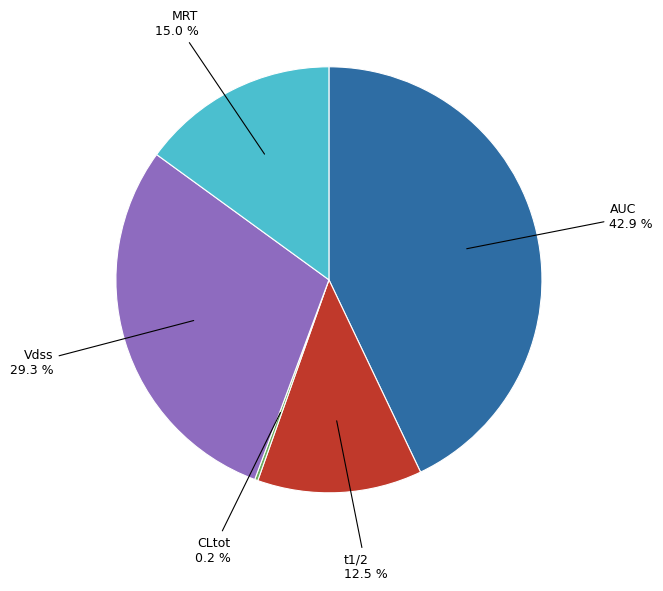

Is there a majority slice in this chart?

No